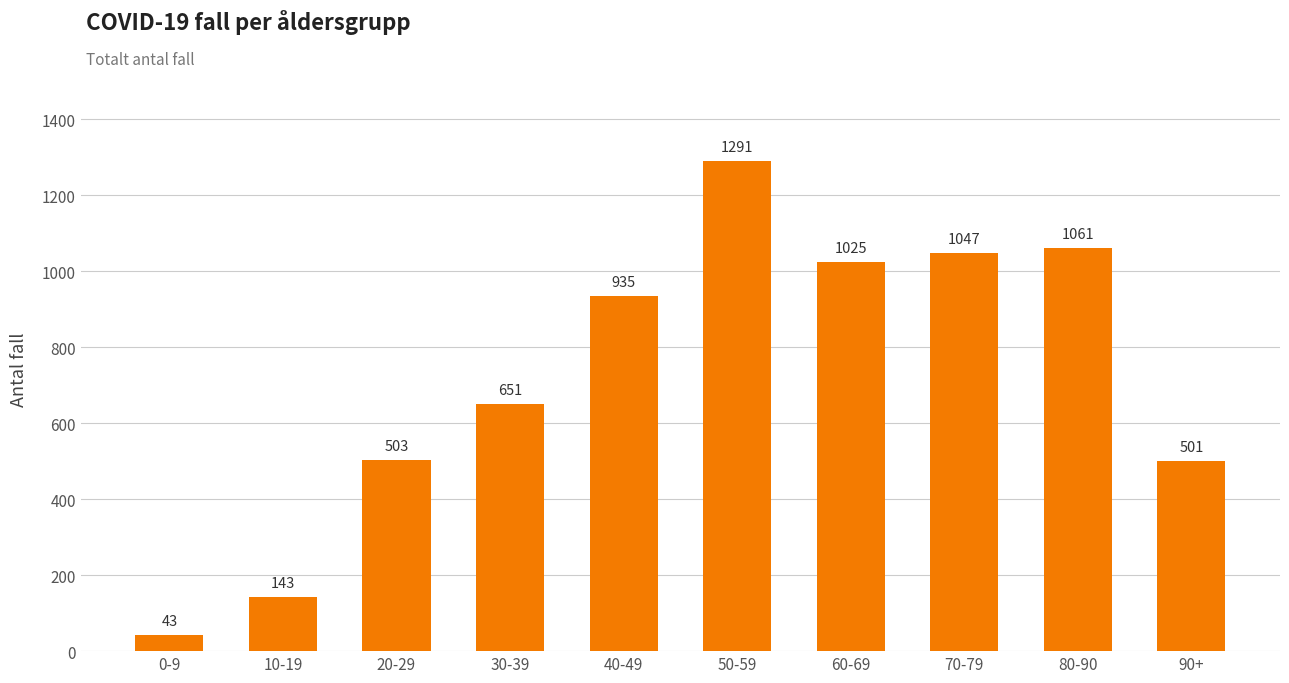

Reading left to right, transcribe all the data shown in this chart.

0-9=43	10-19=143	20-29=503	30-39=651	40-49=935	50-59=1291	60-69=1025	70-79=1047	80-90=1061	90+=501